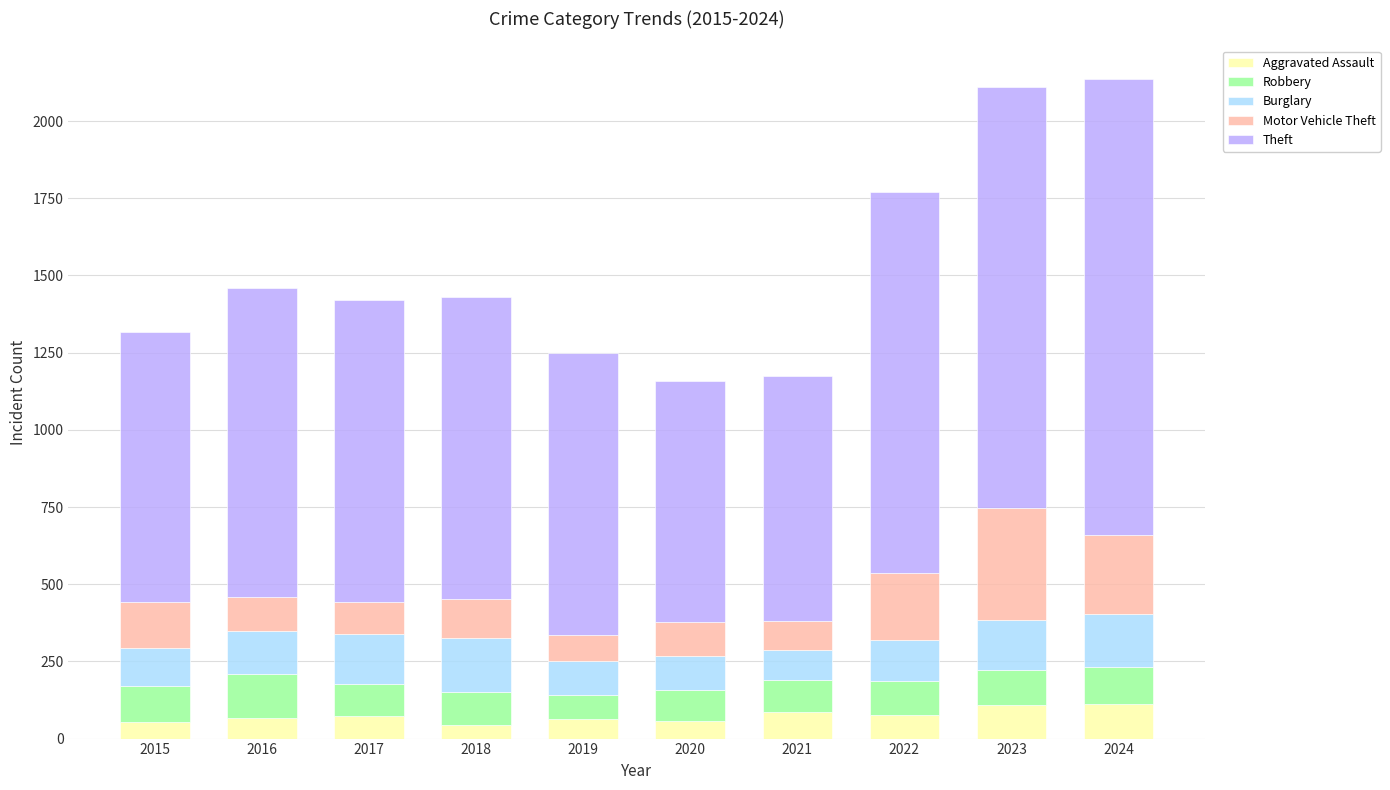

What is the total value across all series at 2020?

1159